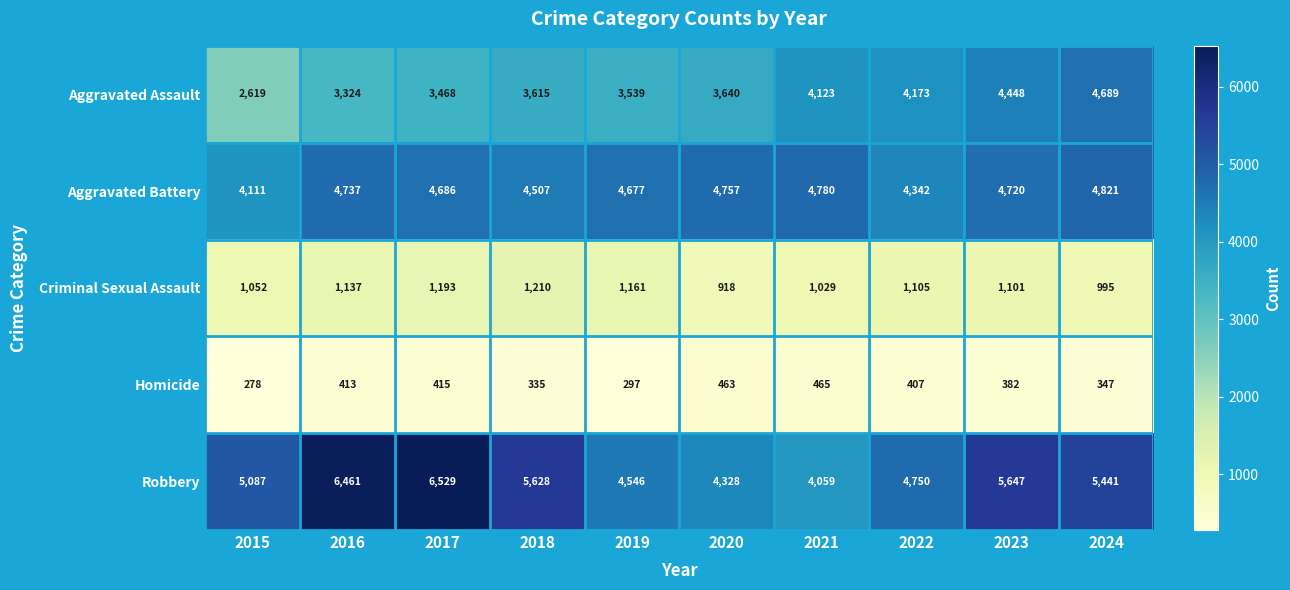

Which series changed the most between 2016 and 2024?

Aggravated Assault